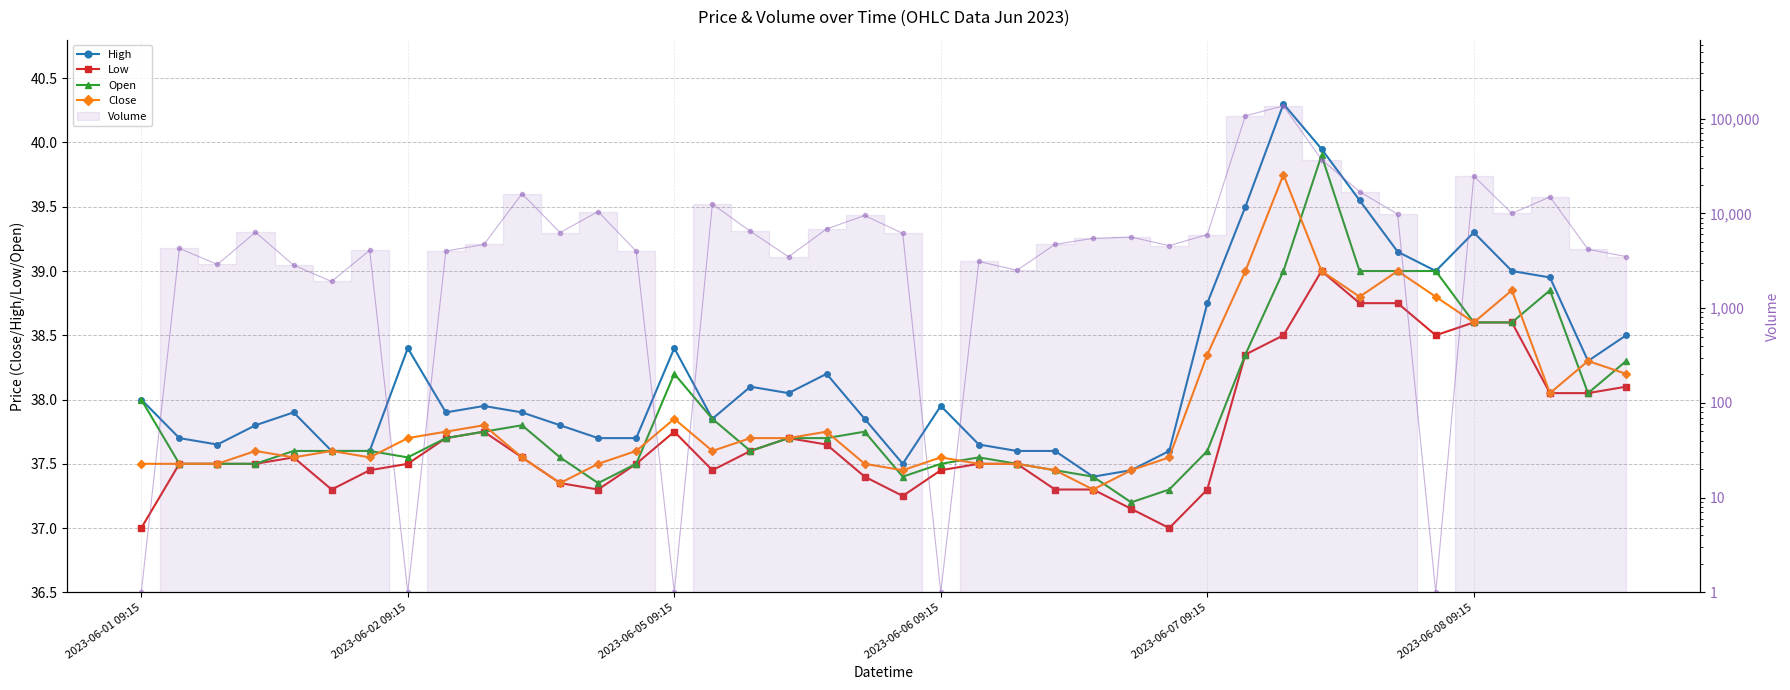

At how many categories does at least one series exceed 12814?

7